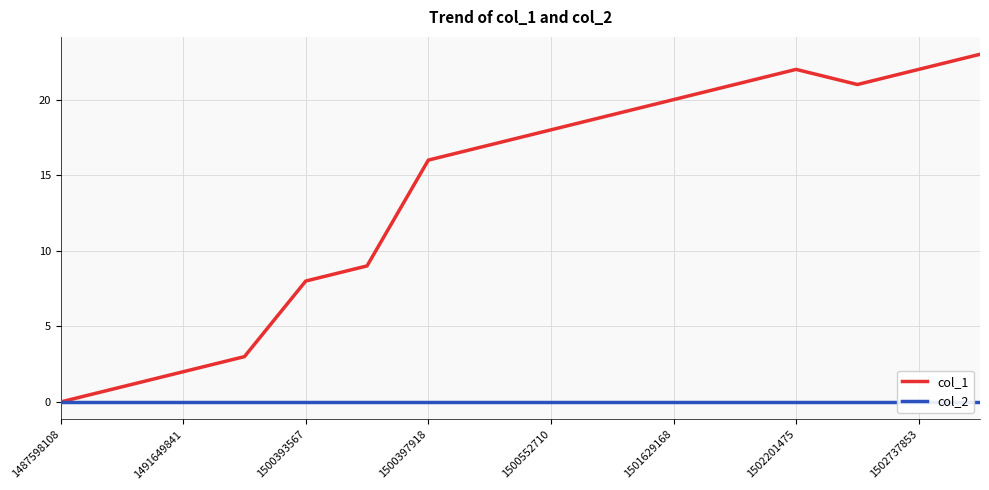

At which category does col_1 reach its first local valley?

13